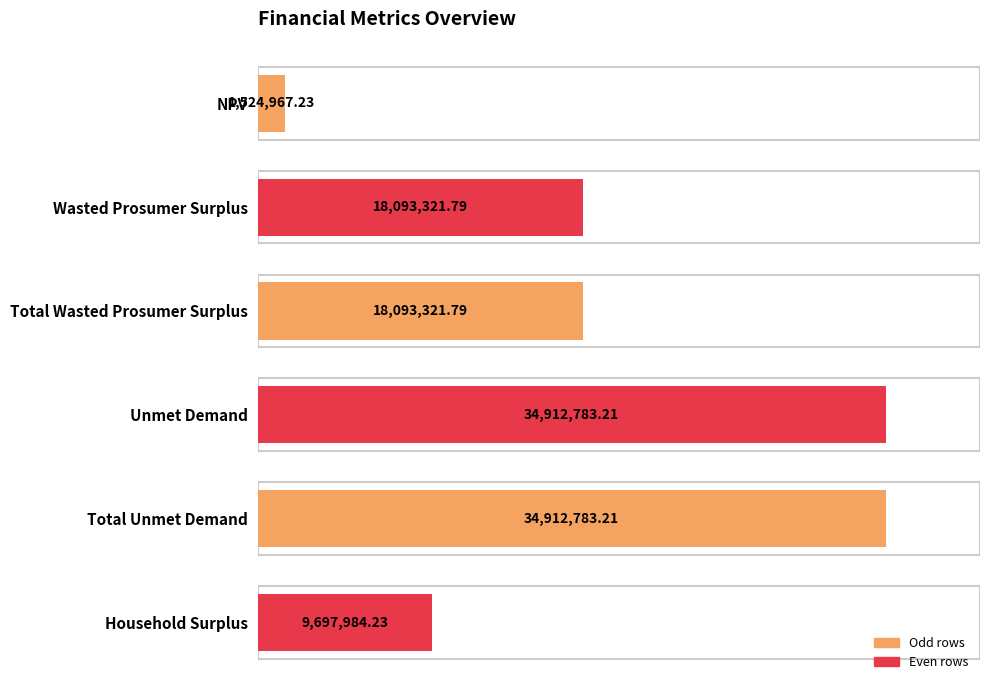

What is the difference between the second highest and second lowest values?

25214799.0